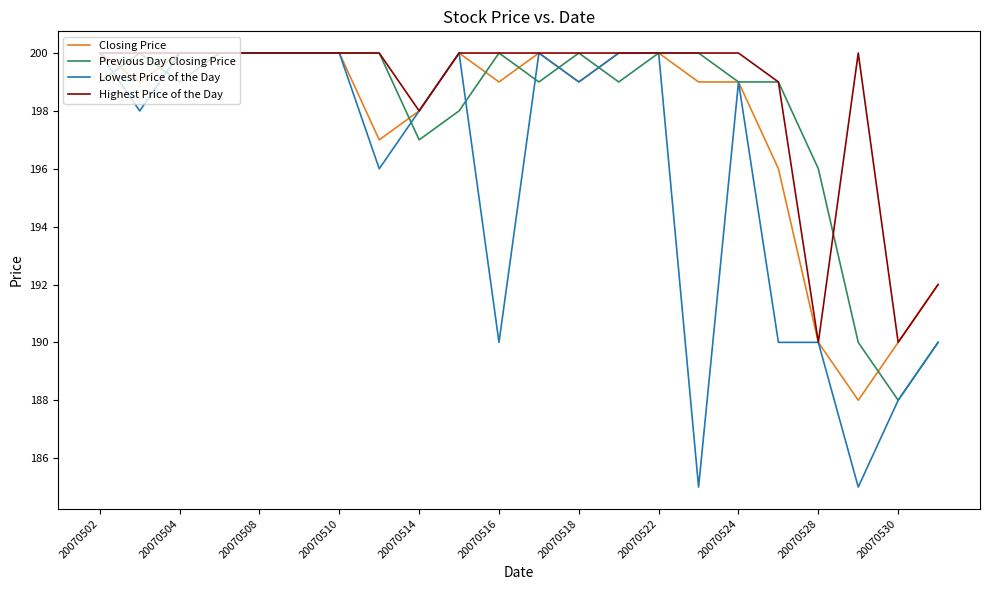

What are all the series names shown in the legend?

Closing Price, Previous Day Closing Price, Lowest Price of the Day, Highest Price of the Day